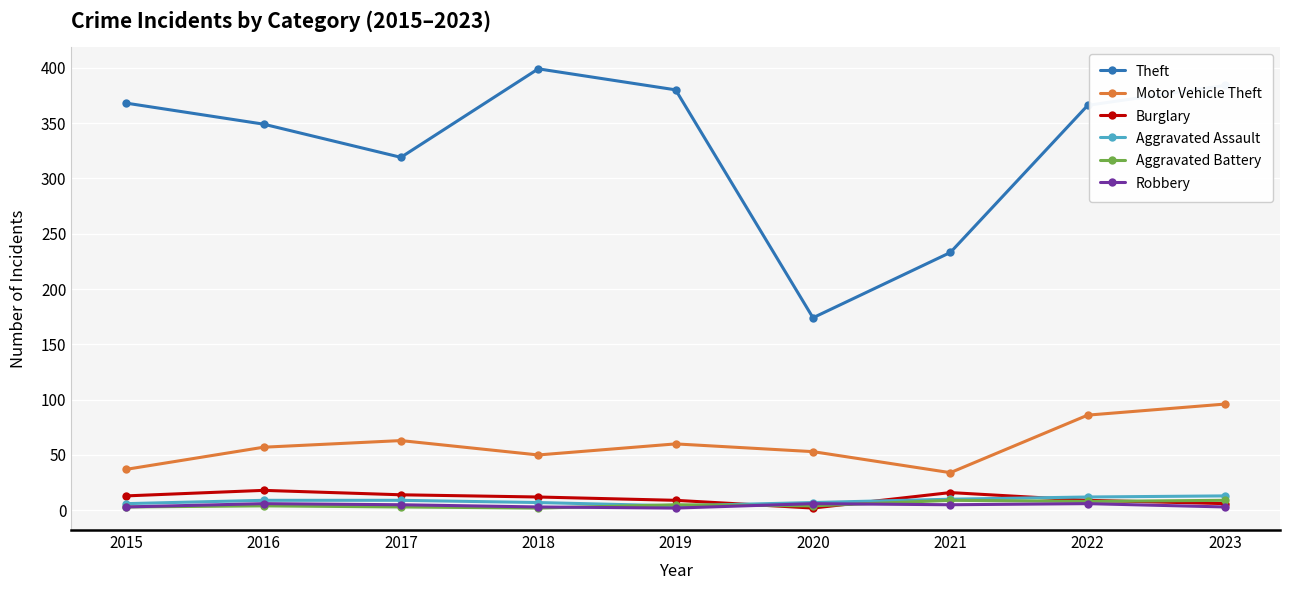

The value of Motor Vehicle Theft at 2019 is 83. True or false?

False